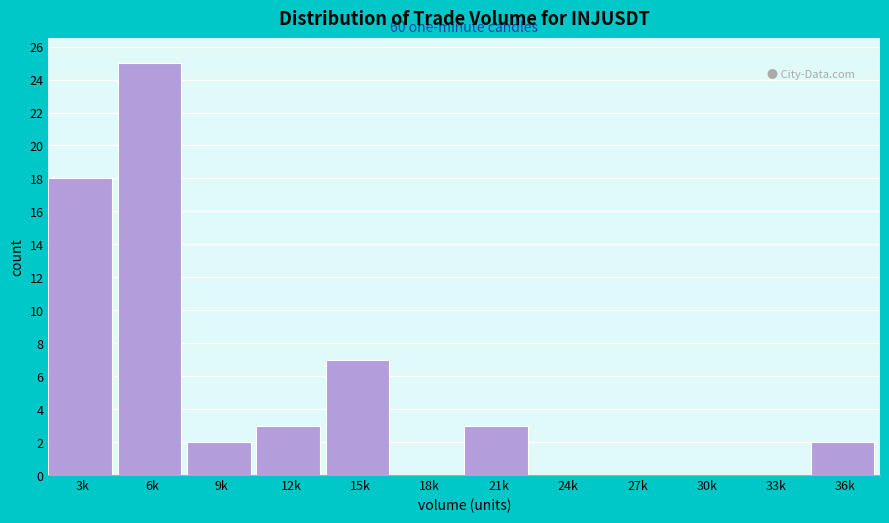

Reading left to right, list all the values displayed in this chart.

3k=18	6k=25	9k=2	12k=3	15k=7	18k=0	21k=3	24k=0	27k=0	30k=0	33k=0	36k=2